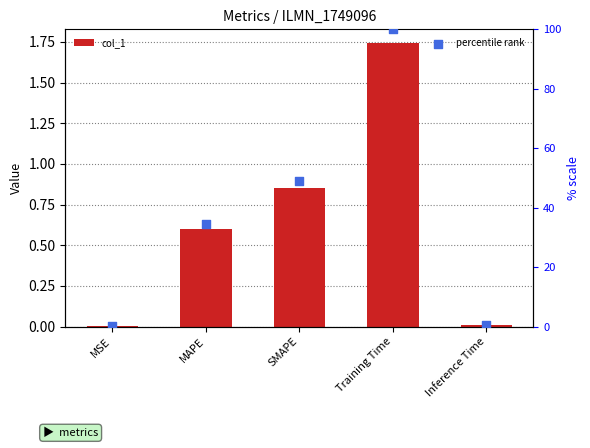

Which series contains the highest Y value?

percentile rank